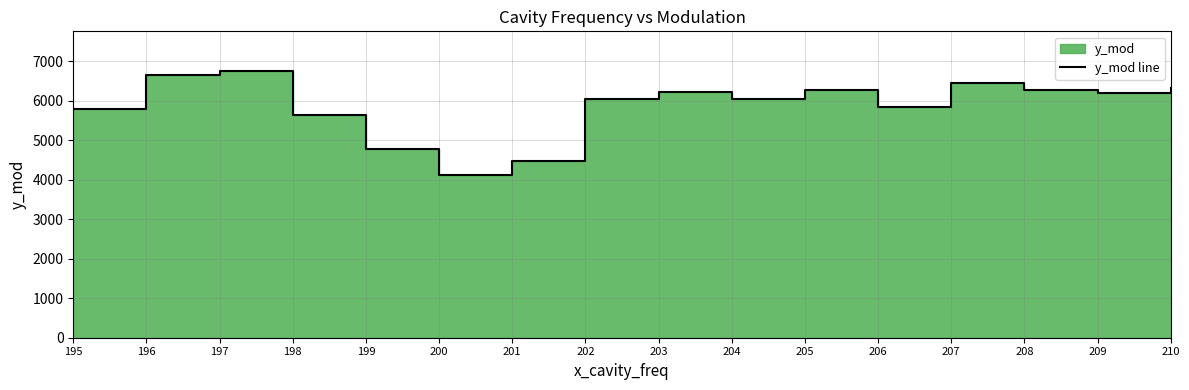

Which label corresponds to the smallest value in the chart?

200